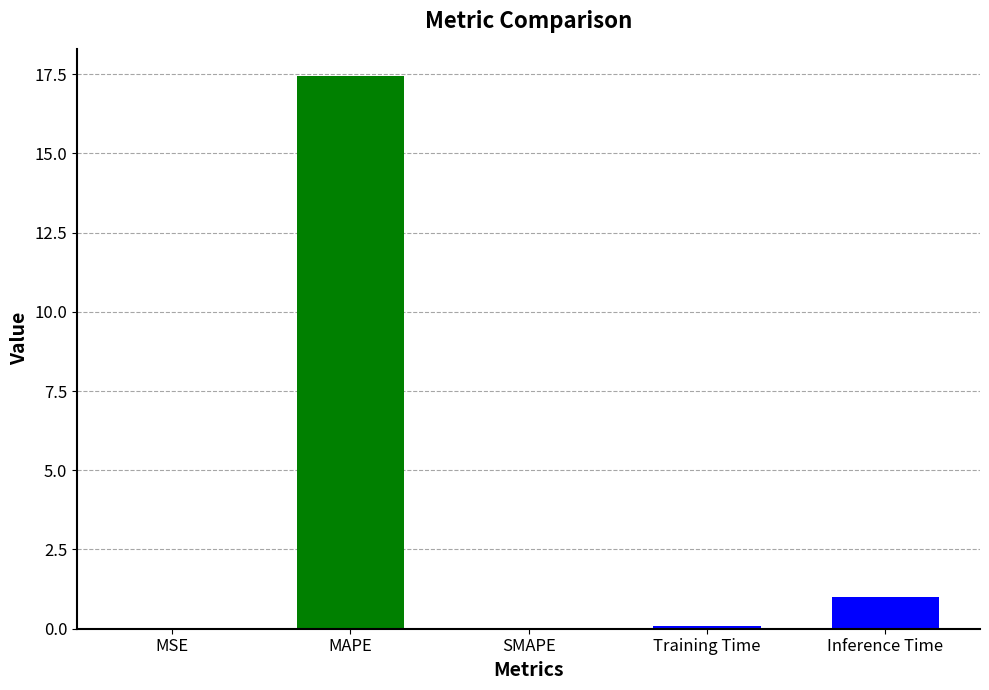

What is the maximum value shown in the chart?

17.4